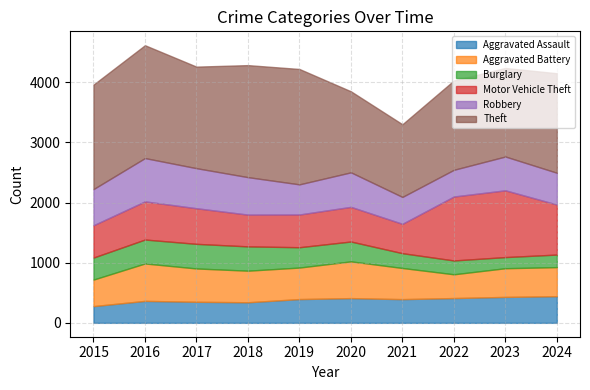

True or false: Motor Vehicle Theft and Burglary cross at least once.

False